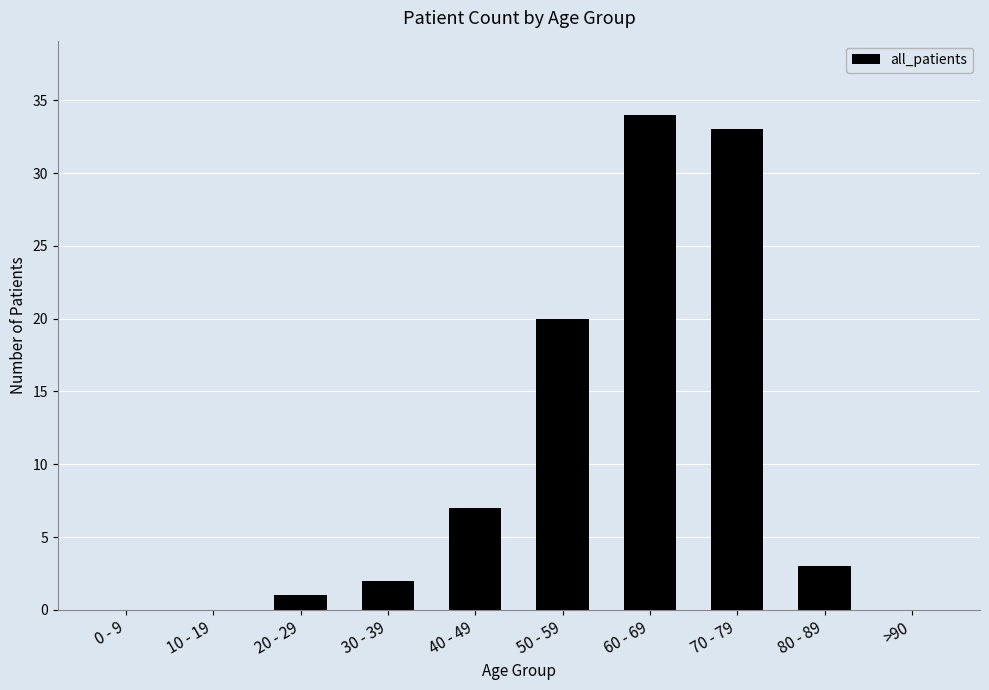

Which category has the highest value across all series?

60 - 69